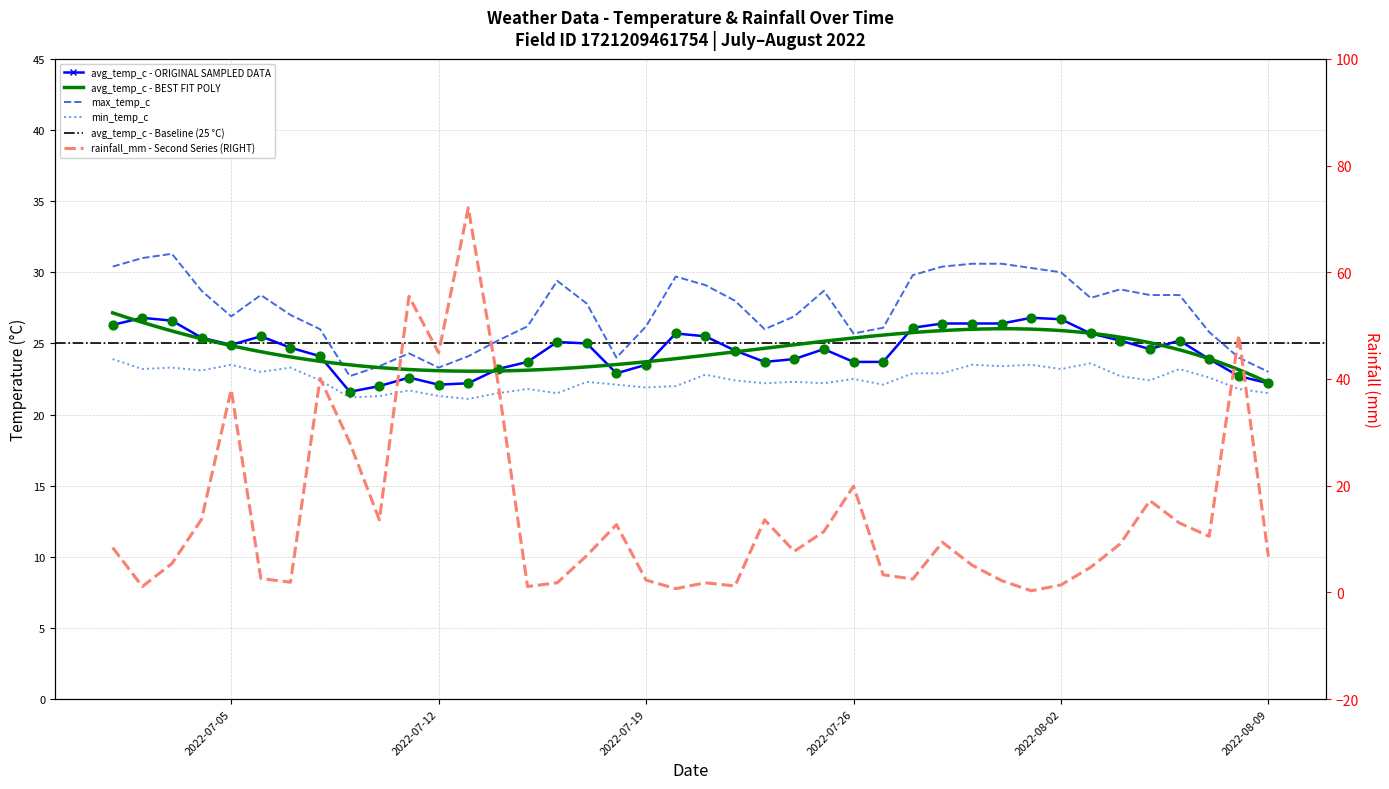

Which series has the largest total across all categories?

max_temp_c